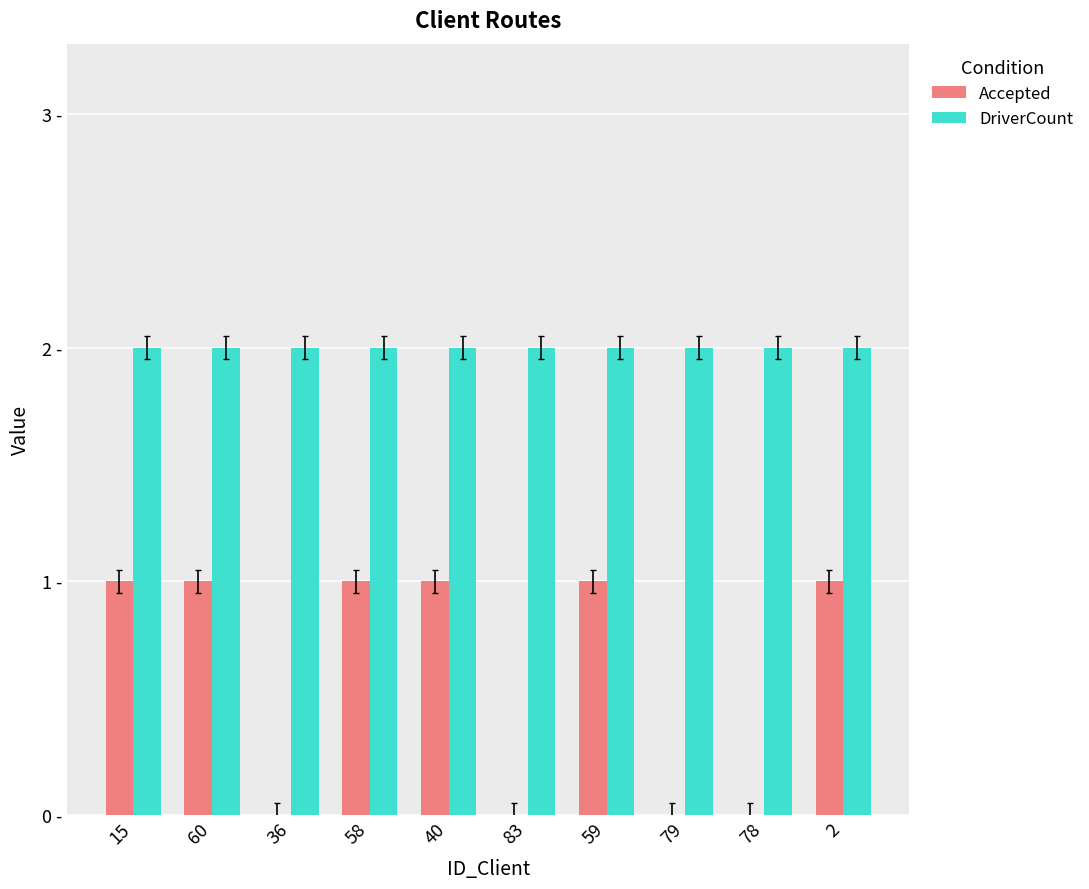

What are all the series names shown in the legend?

Accepted, DriverCount